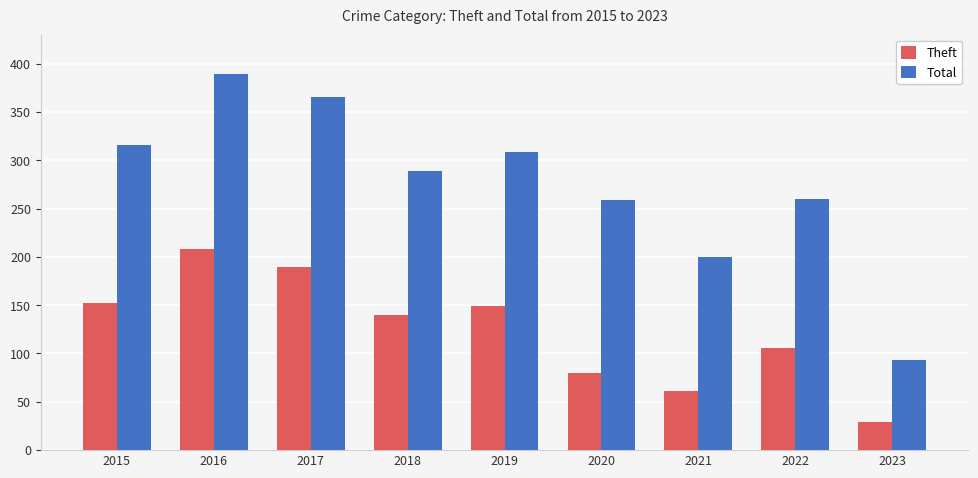

How many data points does each series have?

9